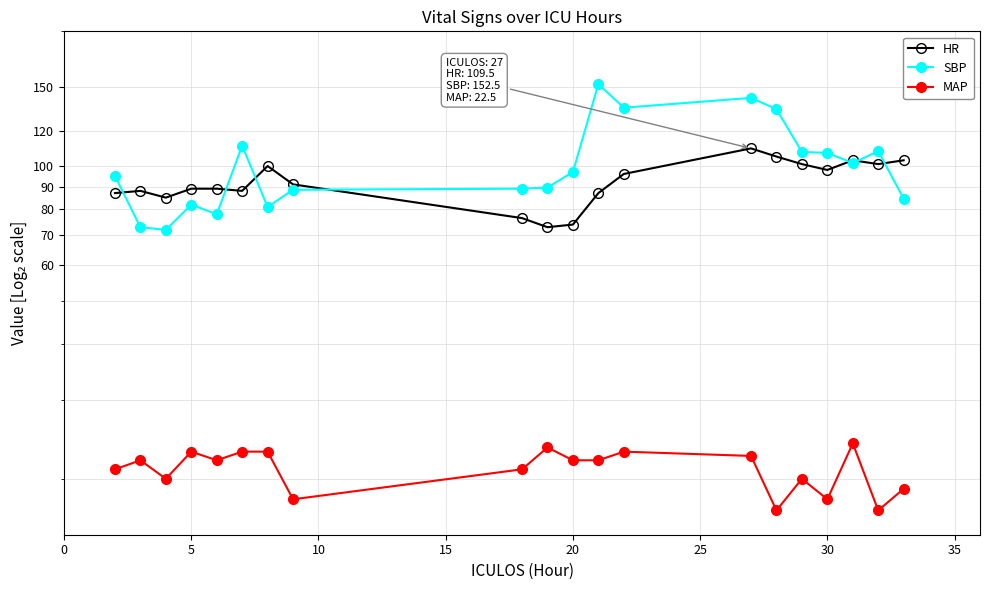

How many interior local peaks does the SBP series have?

5